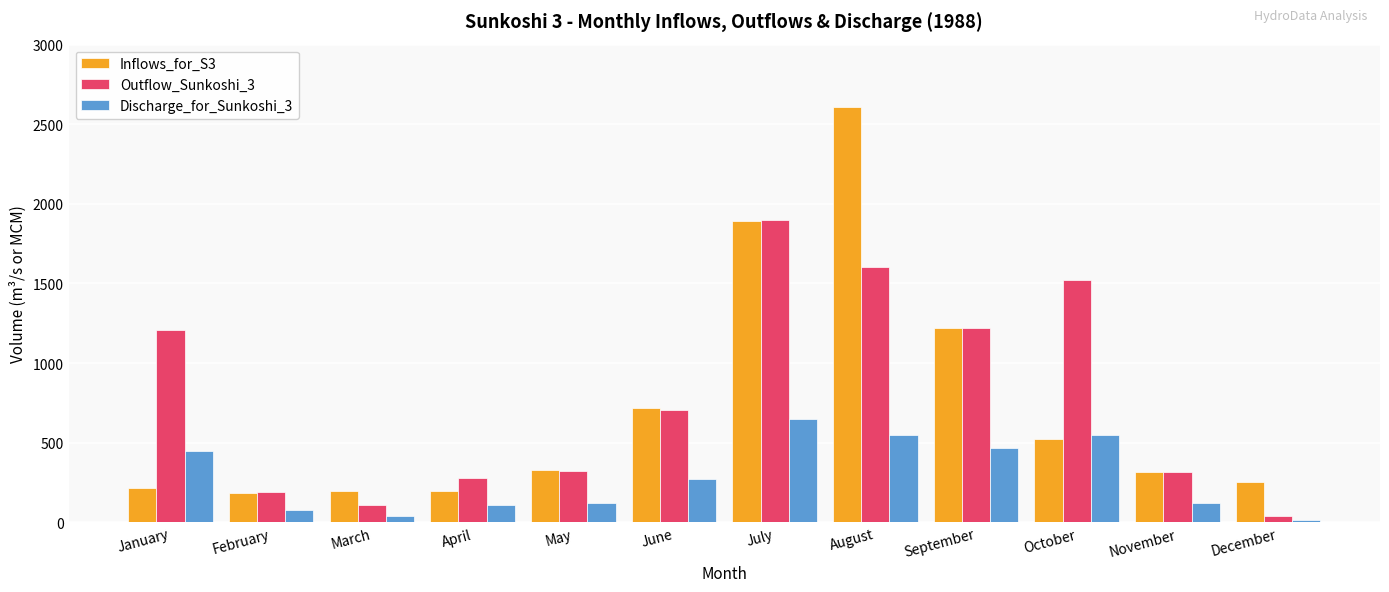

True or false: Inflows_for_S3 has a value of 196.2 at April.

True